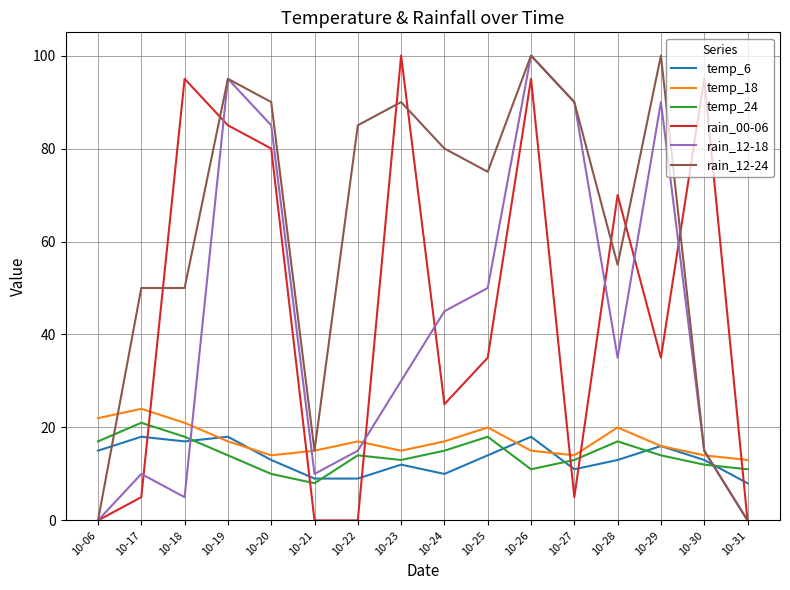

The temp_18 series shows 6 at 10-22. True or false?

False